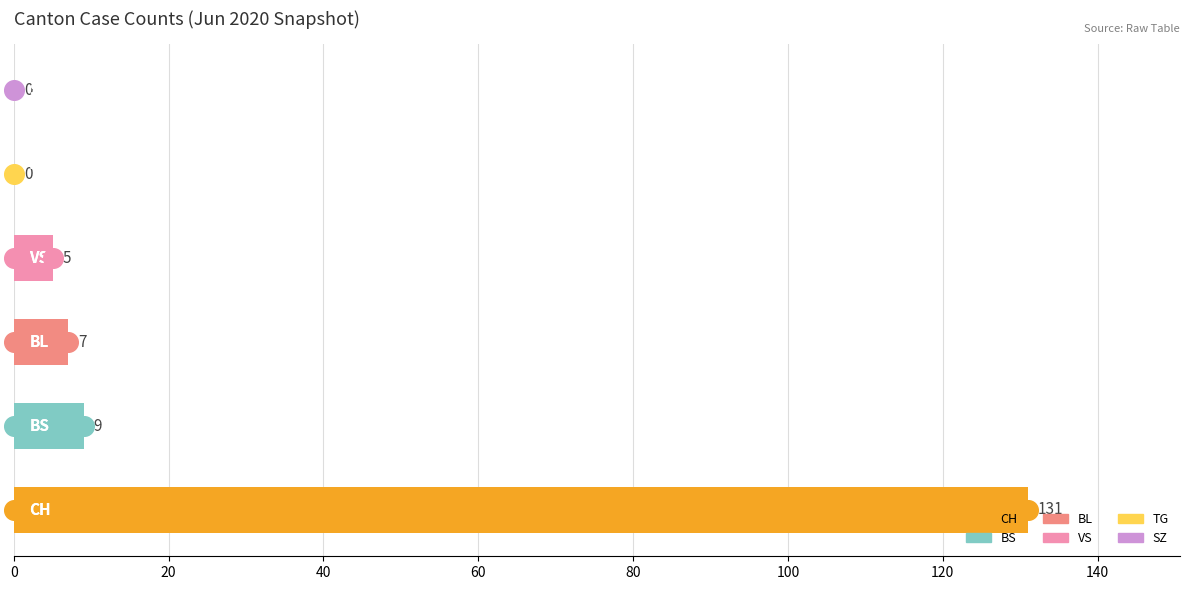

Is the value of BL at FR=0 greater than the value of CH at FR=0?

No